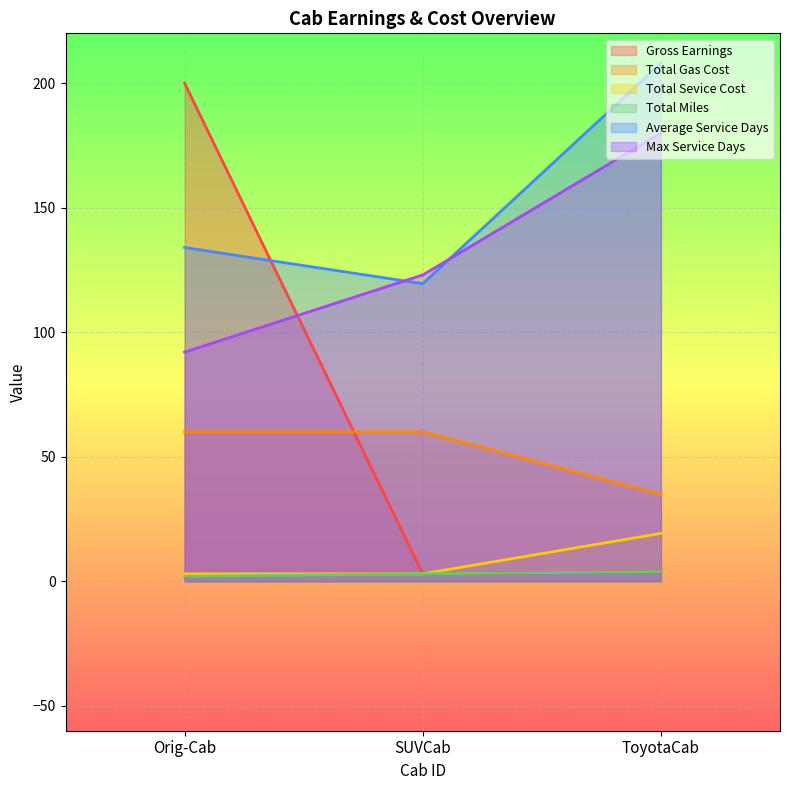

Reading left to right, what are all the values shown in this chart?

Gross Earnings: Orig-Cab=200.0	SUVCab=3.0	ToyotaCab=3.9
Total Gas Cost: Orig-Cab=60.0	SUVCab=60.0	ToyotaCab=34.9
Total Sevice Cost: Orig-Cab=3.0	SUVCab=3.0	ToyotaCab=19.2
Total Miles: Orig-Cab=2.0	SUVCab=3.0	ToyotaCab=3.9
Average Service Days: Orig-Cab=134.0	SUVCab=119.5	ToyotaCab=208.0
Max Service Days: Orig-Cab=92.0	SUVCab=123.0	ToyotaCab=180.0